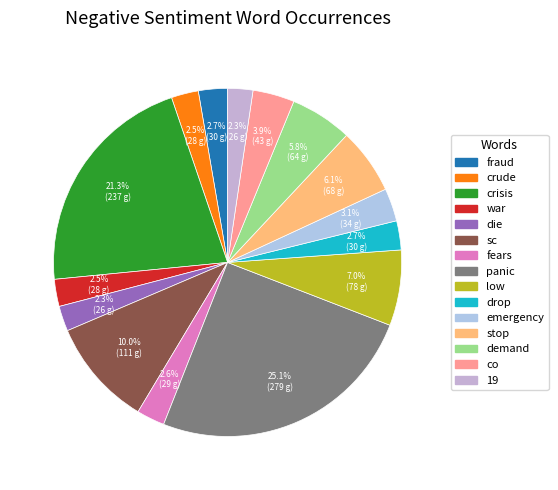

Is there any slice that represents more than half of the pie?

No